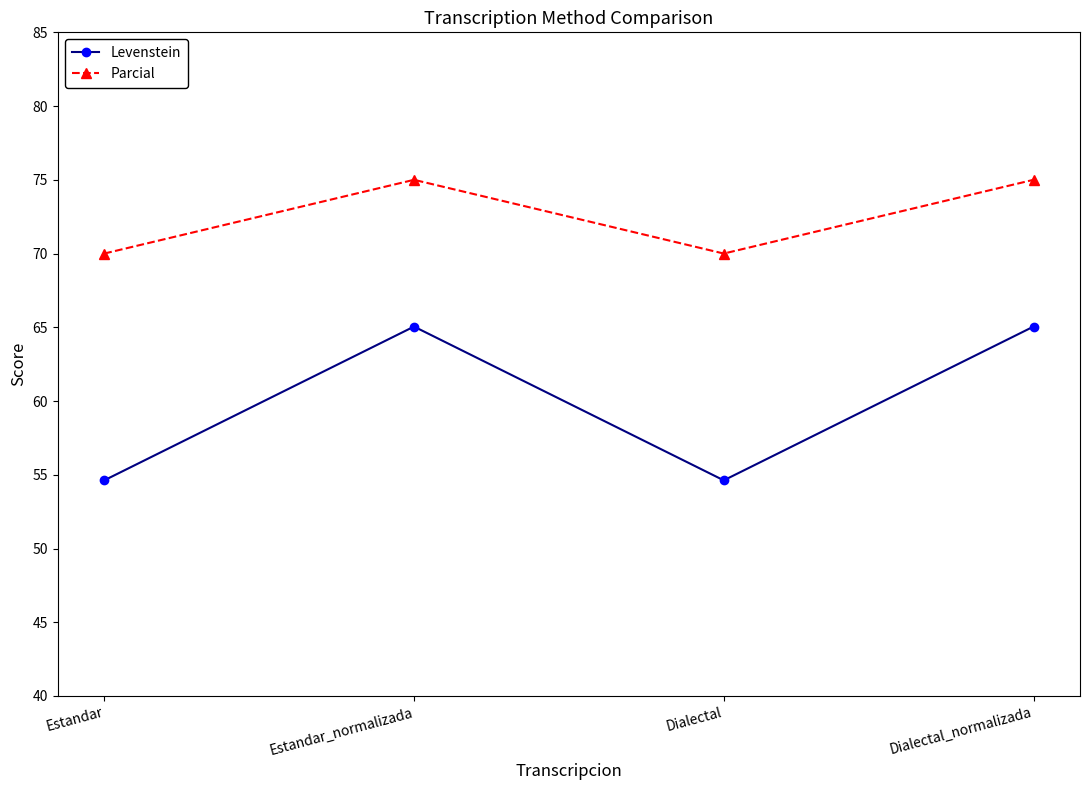

True or false: Parcial and Levenstein intersect in this chart.

False